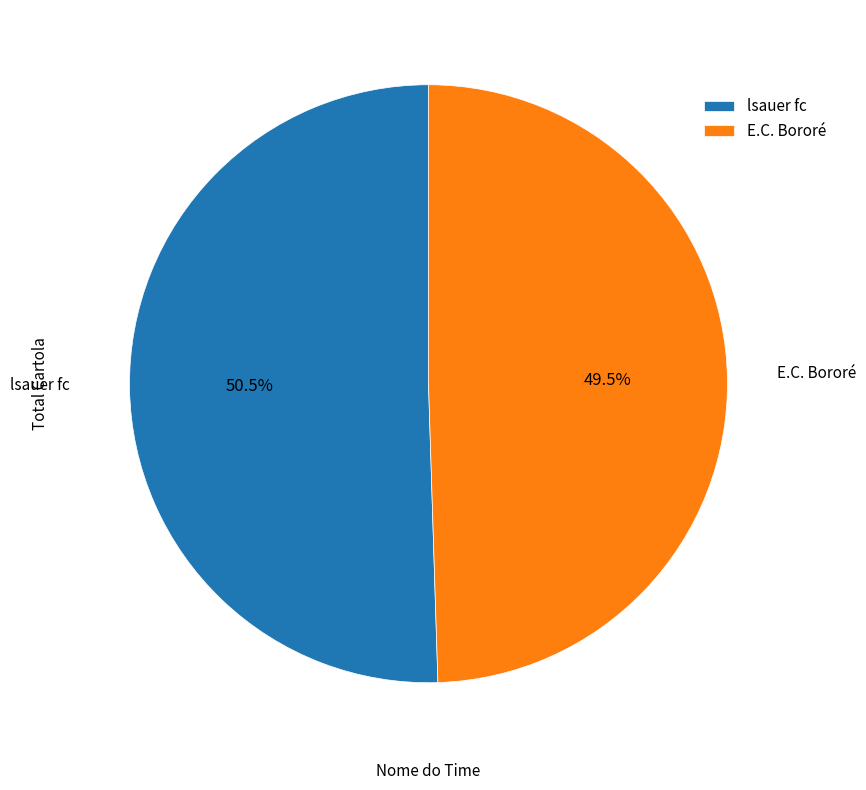

Approximately how many times larger is the value at E.C. Bororé compared to lsauer fc?

1.0